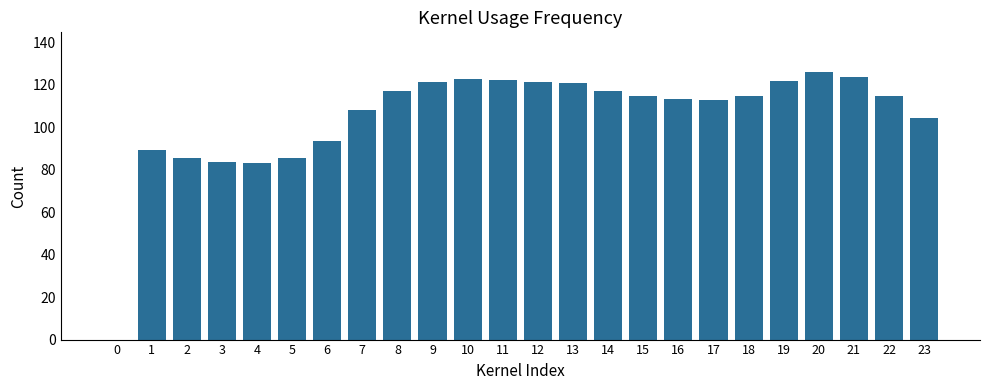

What is the sum of all values?

2517.3